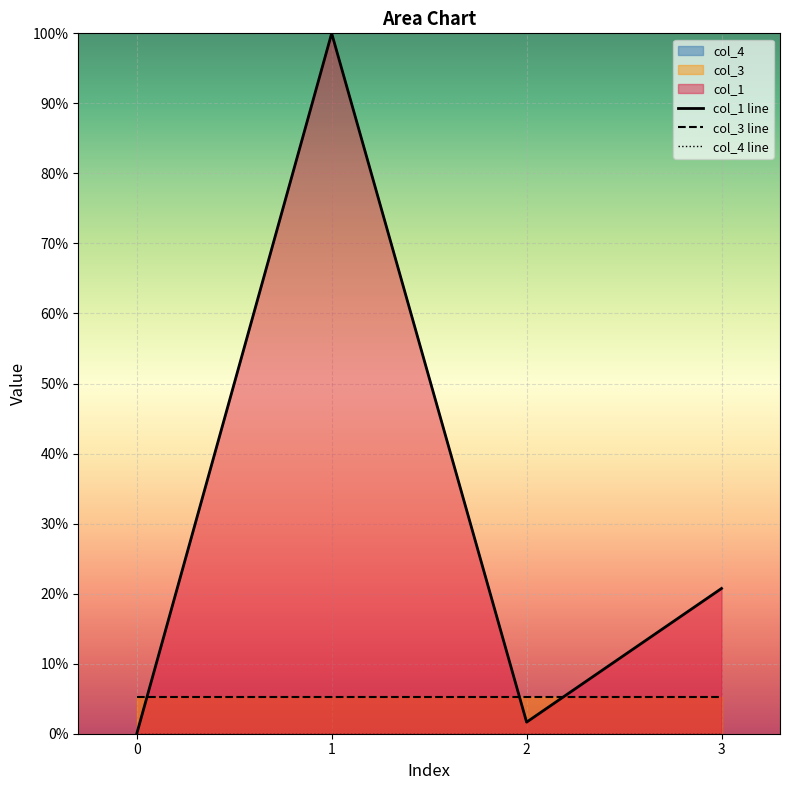

At which label does col_1 line reach its peak?

1